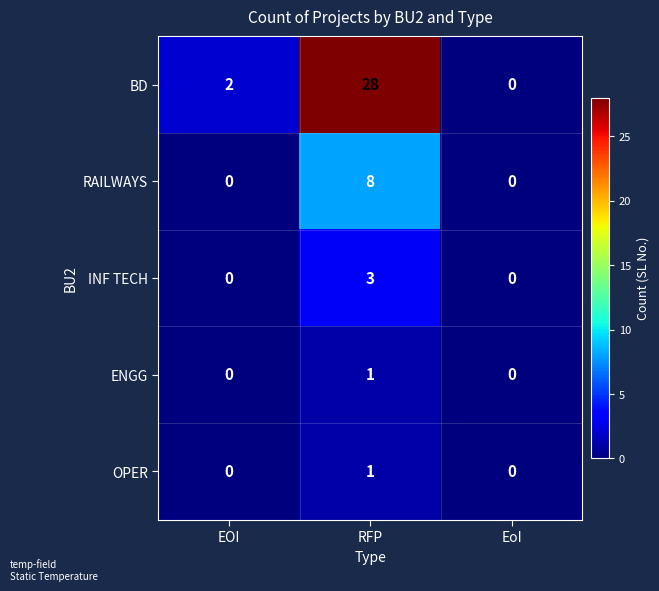

What is the difference between the maximum and minimum values in the INF TECH series?

3